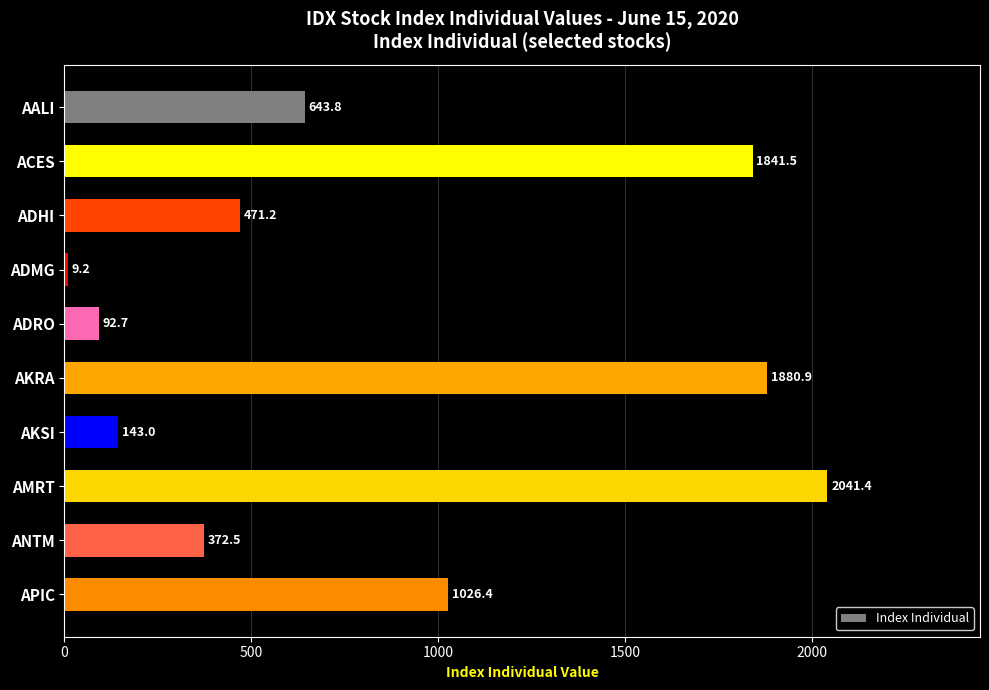

The chart shows a value of 9.2 at ADMG. True or false?

True